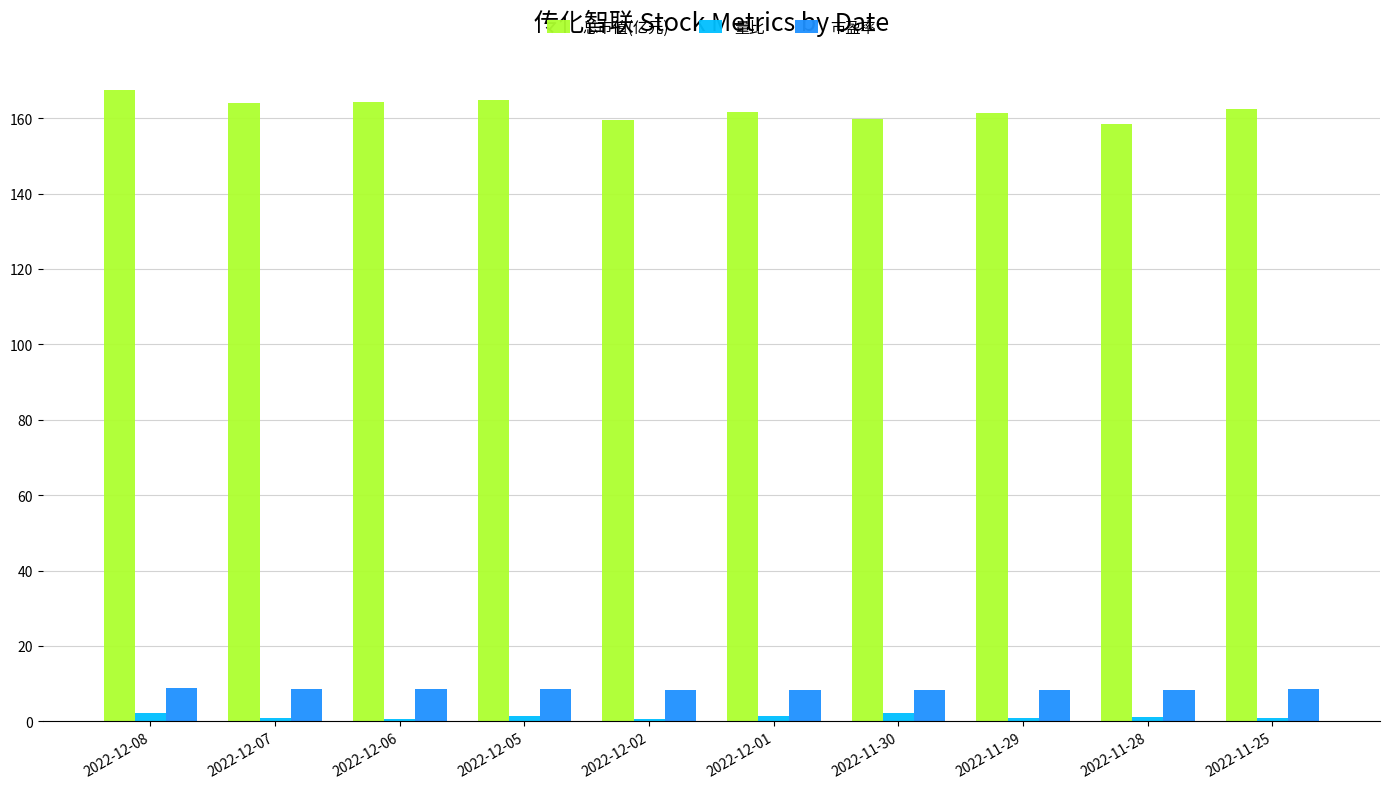

Which series has the largest range (max minus min)?

总市值(亿元)